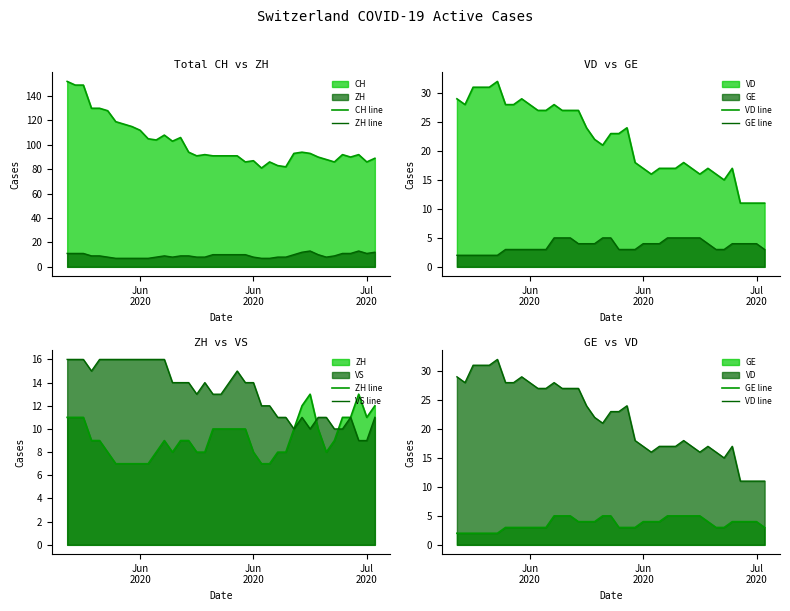

At which category is the sum across all series the highest?

Jun
2020